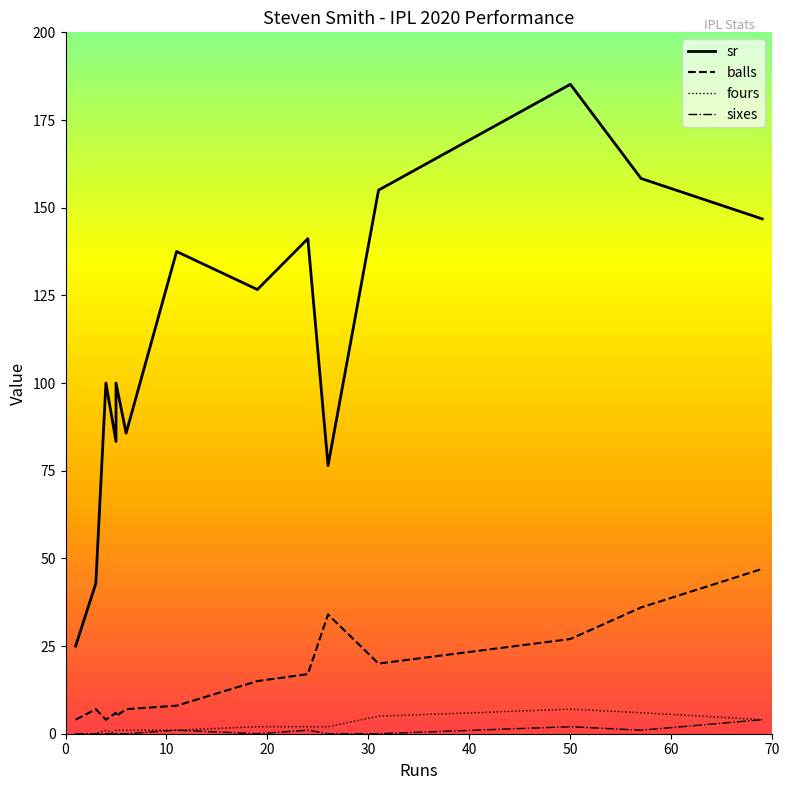

Is this an area chart (filled region under the line)?

No